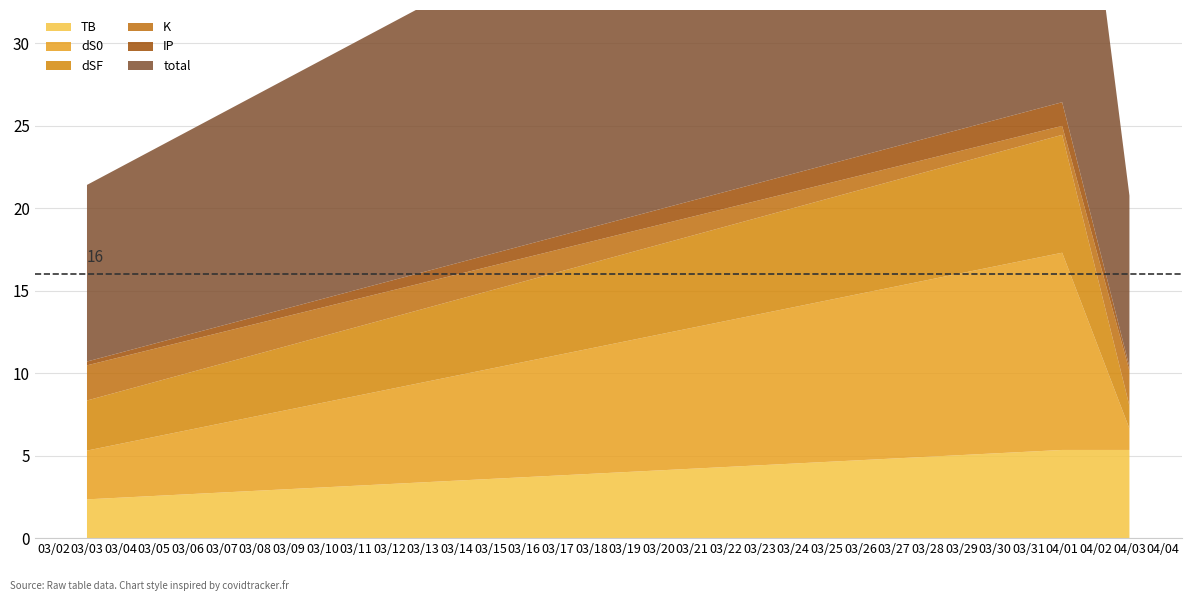

Reading left to right, what are all the values shown in this chart?

TB: 2024-03-03=2.4	2024-04-01=5.3	2024-04-03=5.3
dS0: 2024-03-03=3.0	2024-04-01=12.0	2024-04-03=1.3
dSF: 2024-03-03=3.0	2024-04-01=7.1	2024-04-03=1.4
K: 2024-03-03=2.1	2024-04-01=0.5	2024-04-03=2.1
IP: 2024-03-03=0.2	2024-04-01=1.4	2024-04-03=0.2
total: 2024-03-03=10.7	2024-04-01=26.4	2024-04-03=10.4